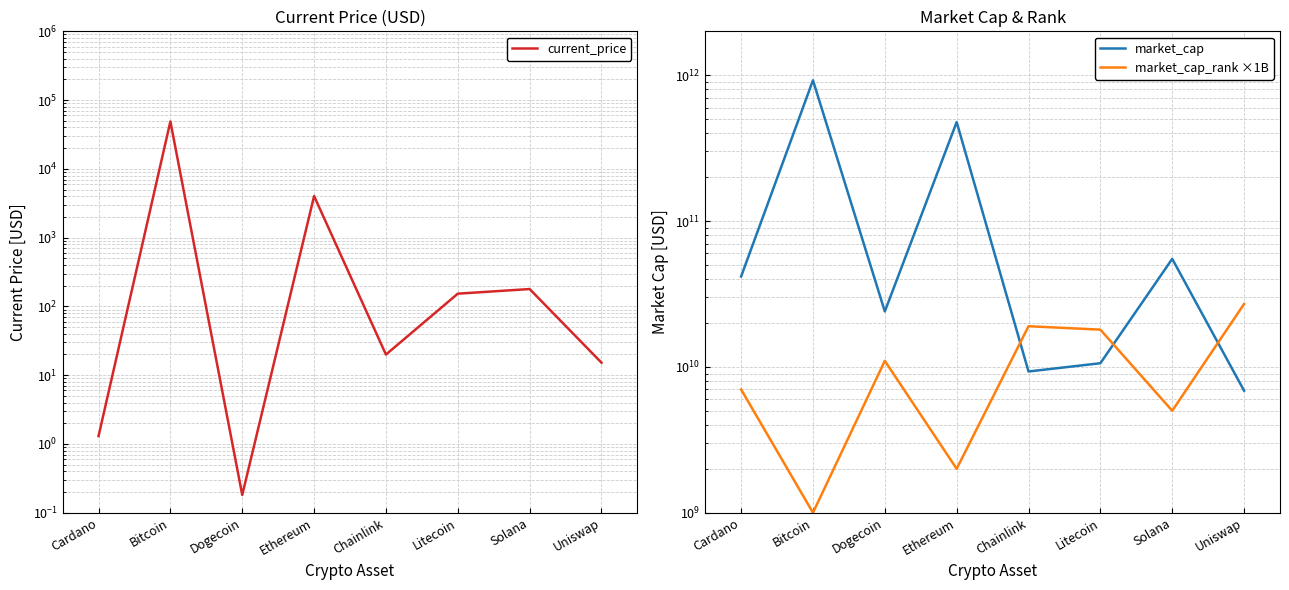

At which category is the sum across all series the highest?

Bitcoin